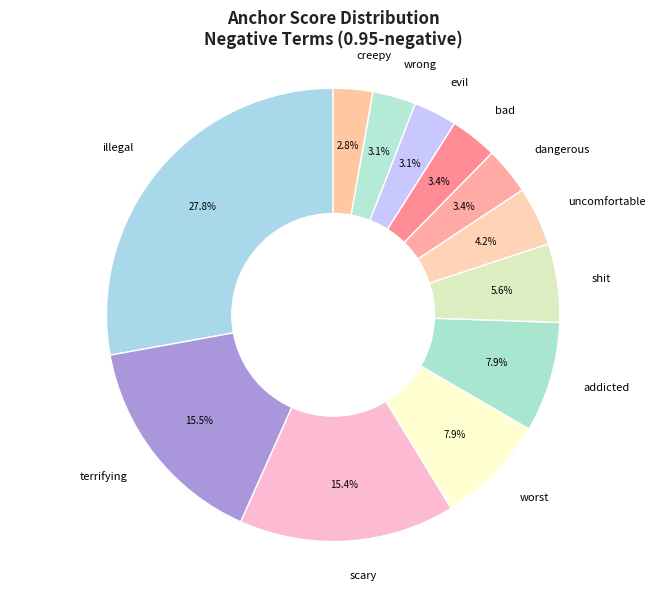

Combined, do dangerous and wrong account for over 50%?

No